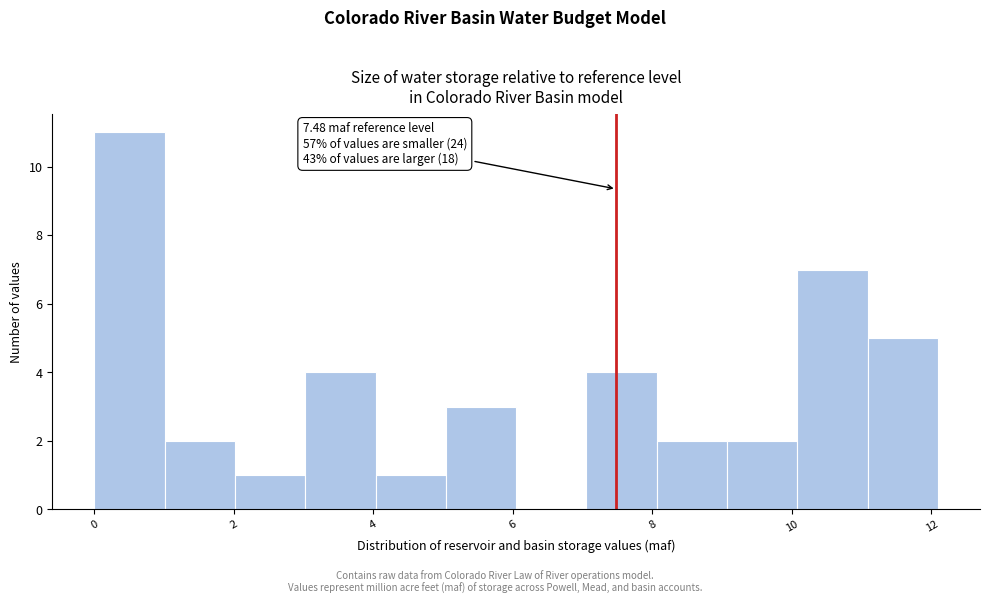

Over which range of the x-axis is the bar tallest?

0 to 1